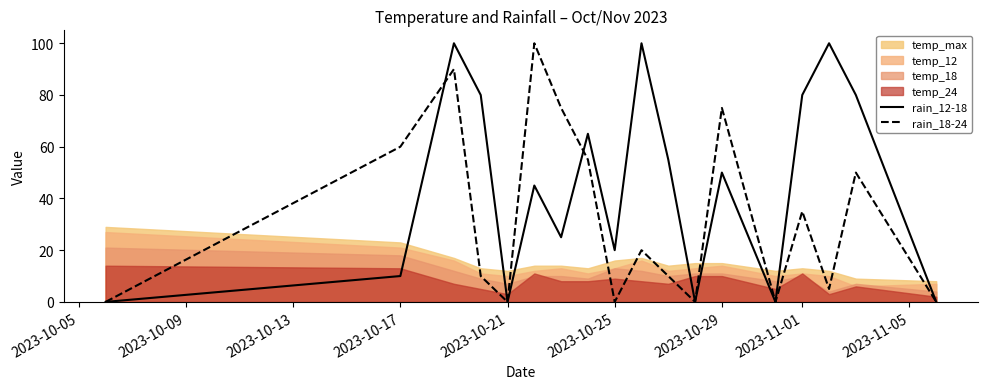

What is the sum of all rain_12-18 values?

810